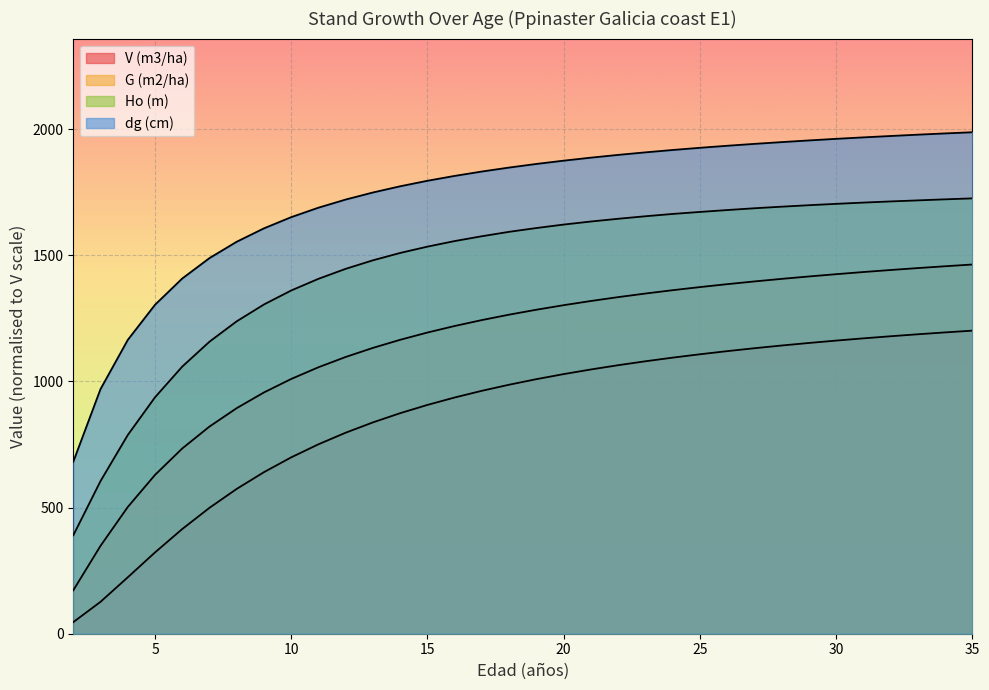

Rank the series by their average value, from highest to lowest.

dg (cm), Ho (m), G (m2/ha), V (m3/ha)